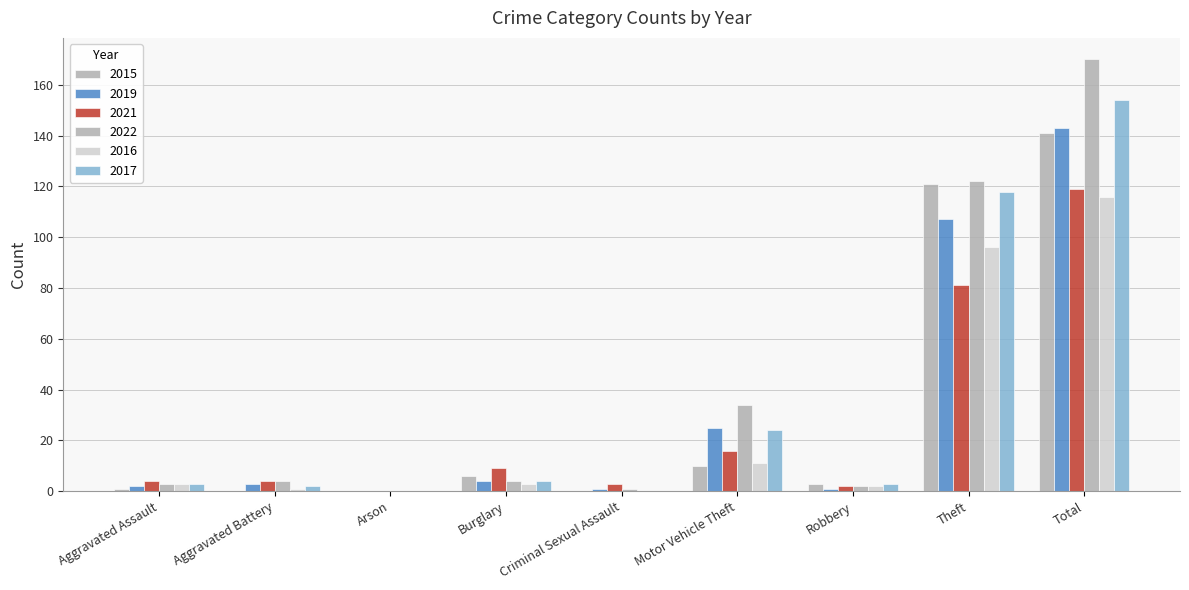

At which label does 2022 first exceed 4?

Motor Vehicle Theft